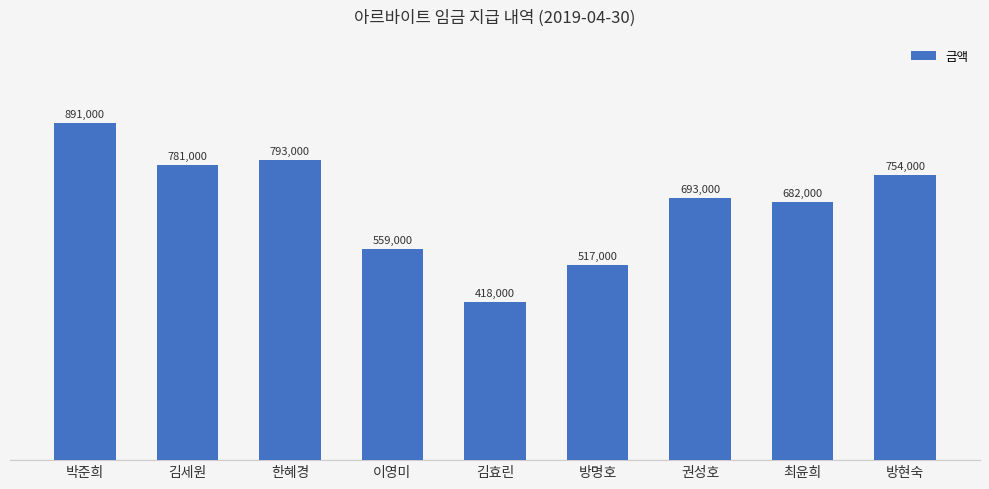

Are the bars horizontal?

No